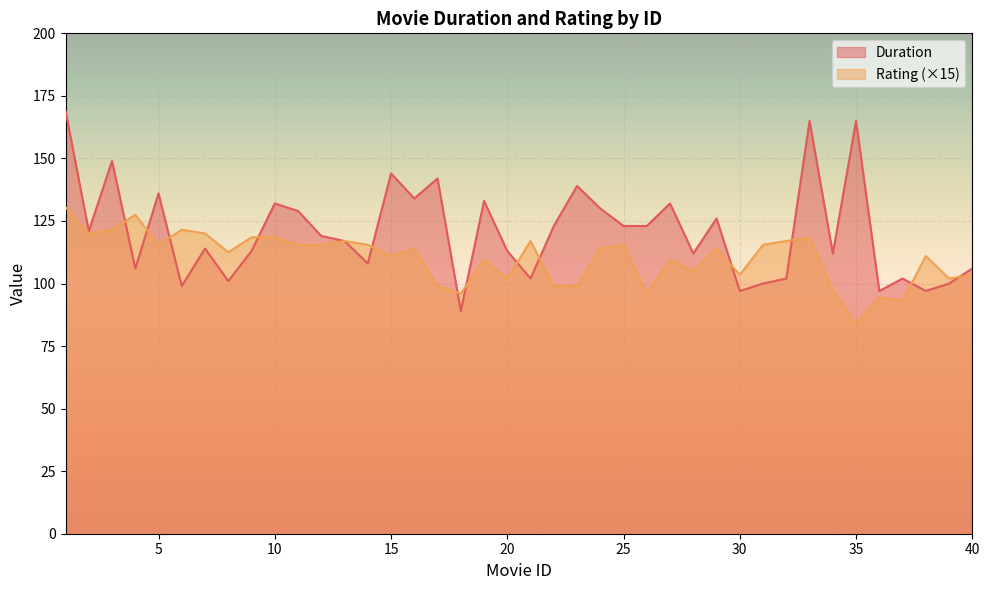

What value does the Rating series have at 19?

109.5